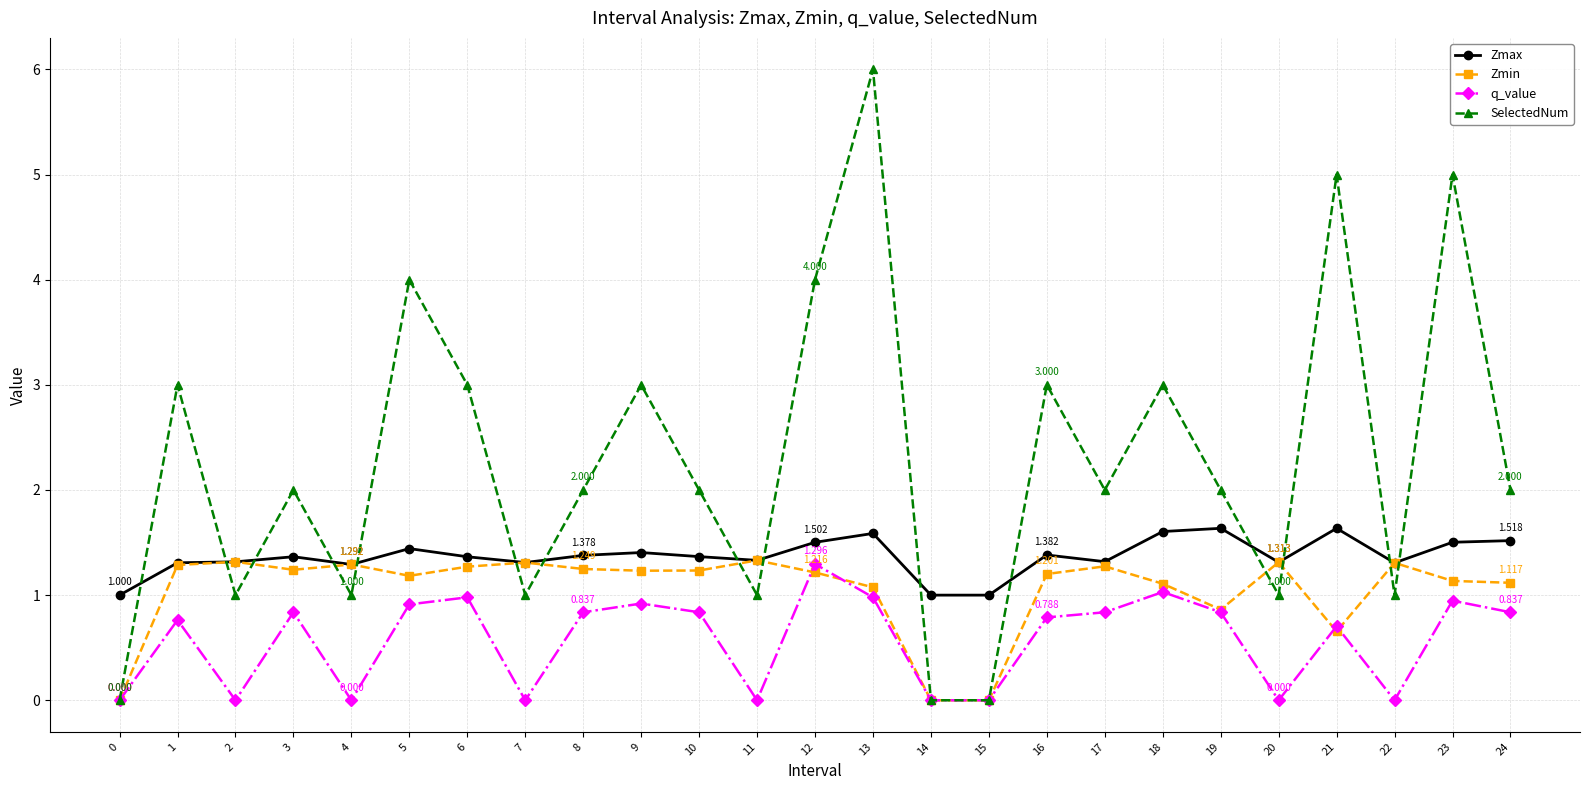

True or false: q_value has more than 2 interior local peaks.

True